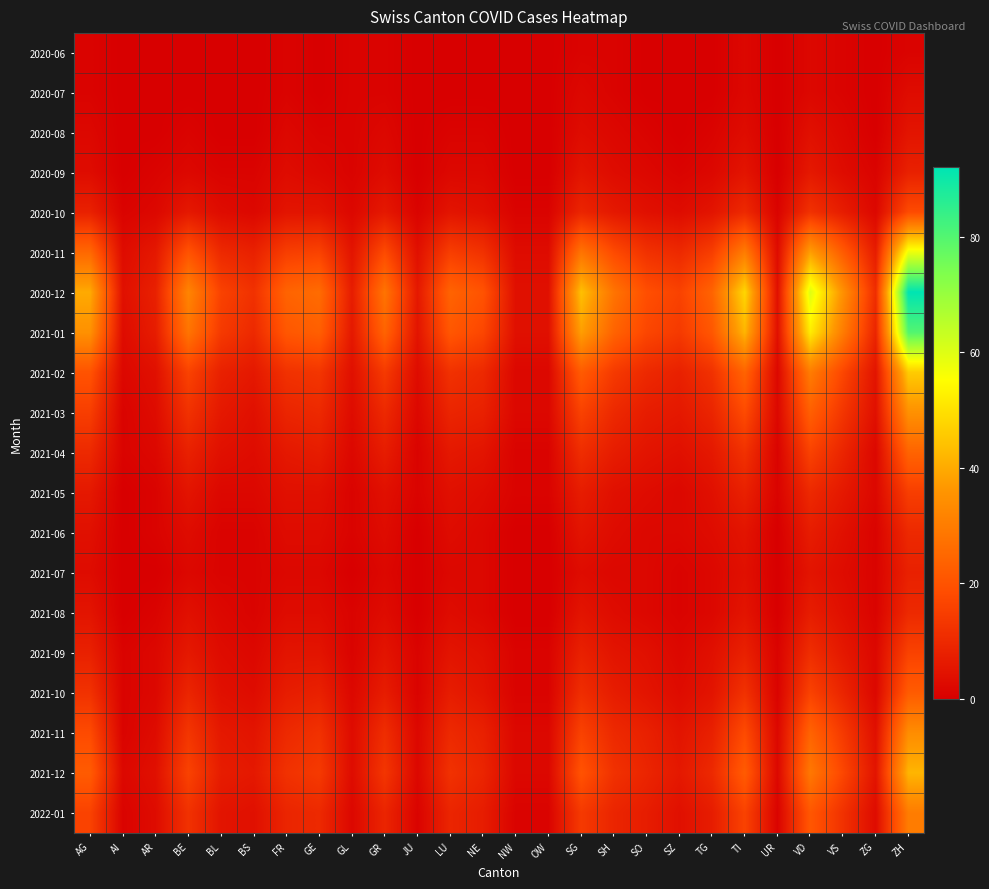

Which series has the widest spread of values?

2020-12